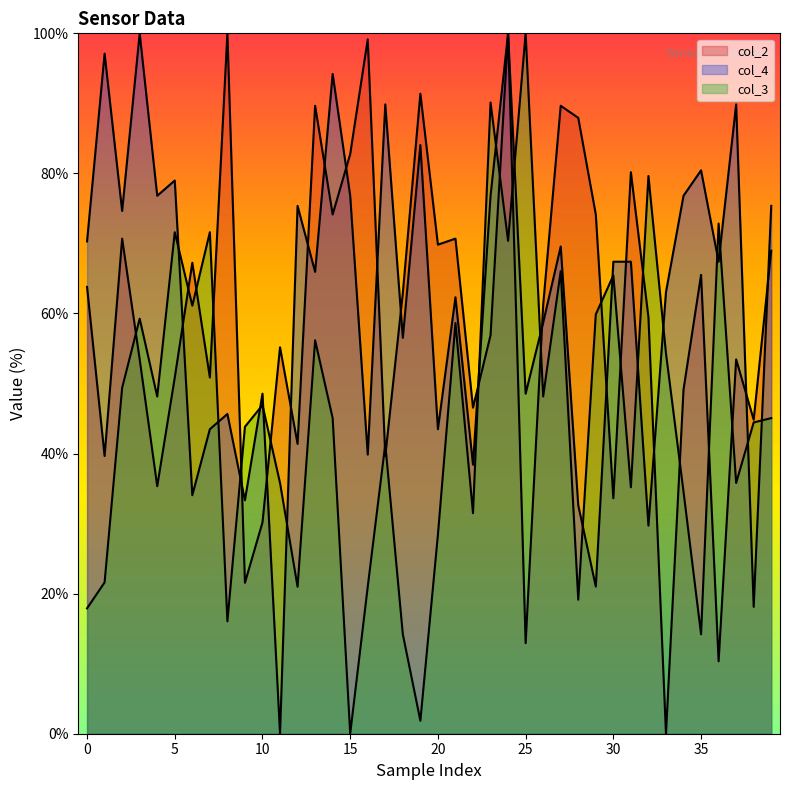

What is the maximum value shown in the chart?

100.0